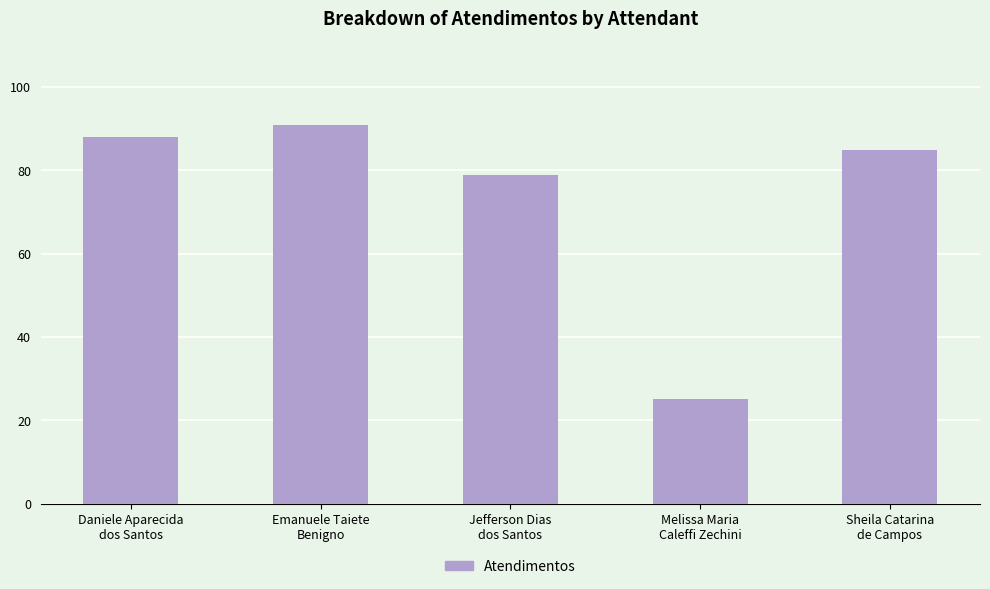

What is the label of the 4th bar from the right?

Emanuele Taiete
Benigno